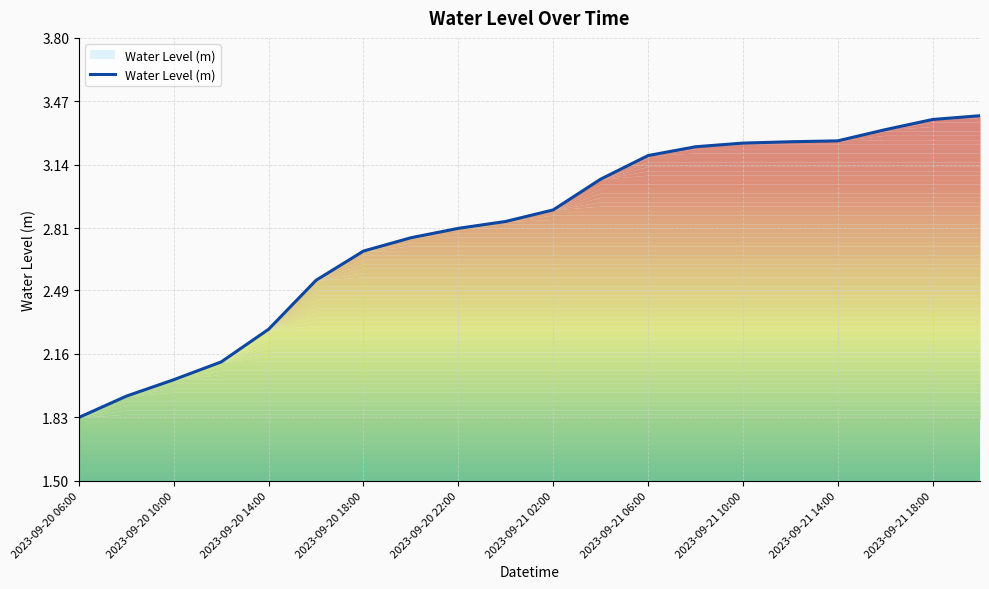

What is the difference between the maximum and minimum values?

1.6